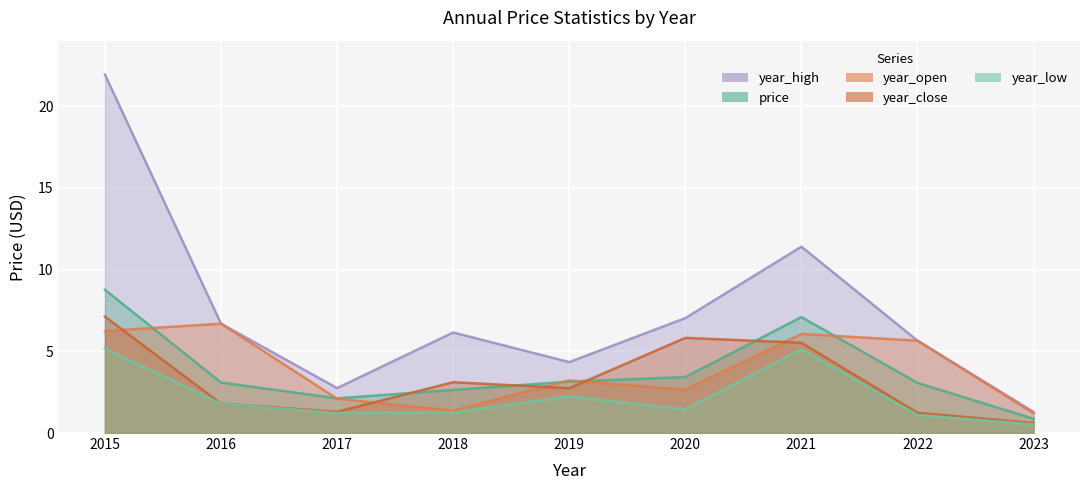

Is the value of year_high at 2017 greater than the value of year_close at 2023?

Yes